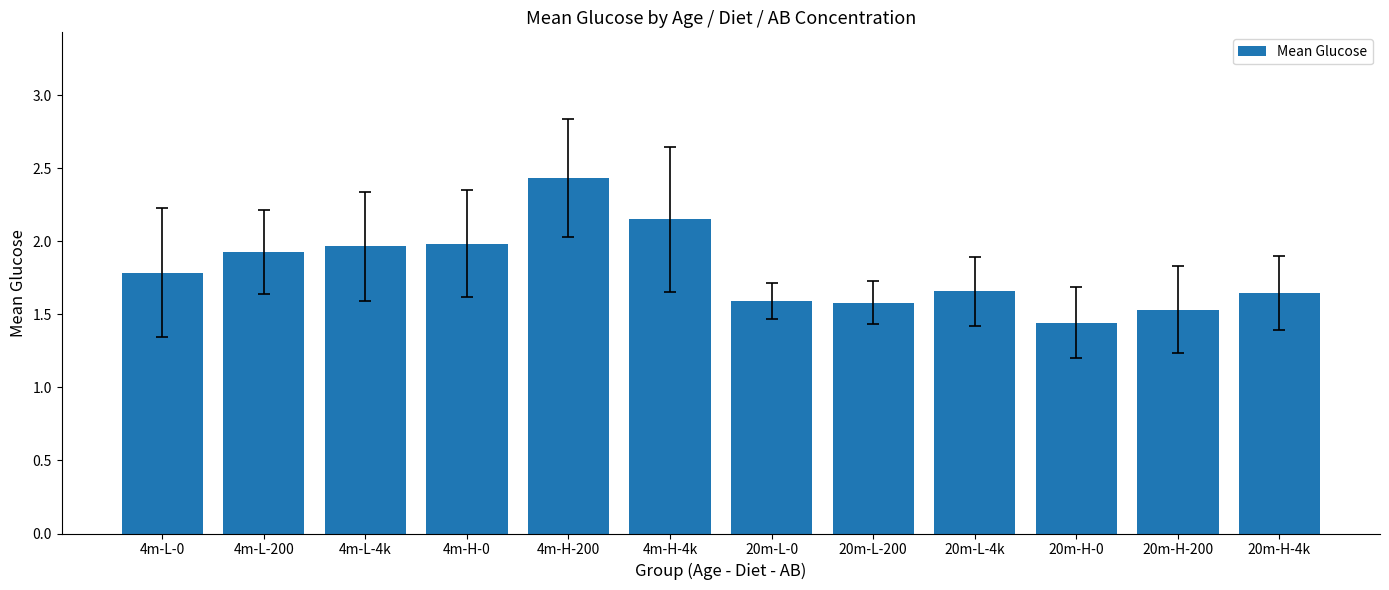

The value at 20m-L-0 is 0.6. True or false?

False